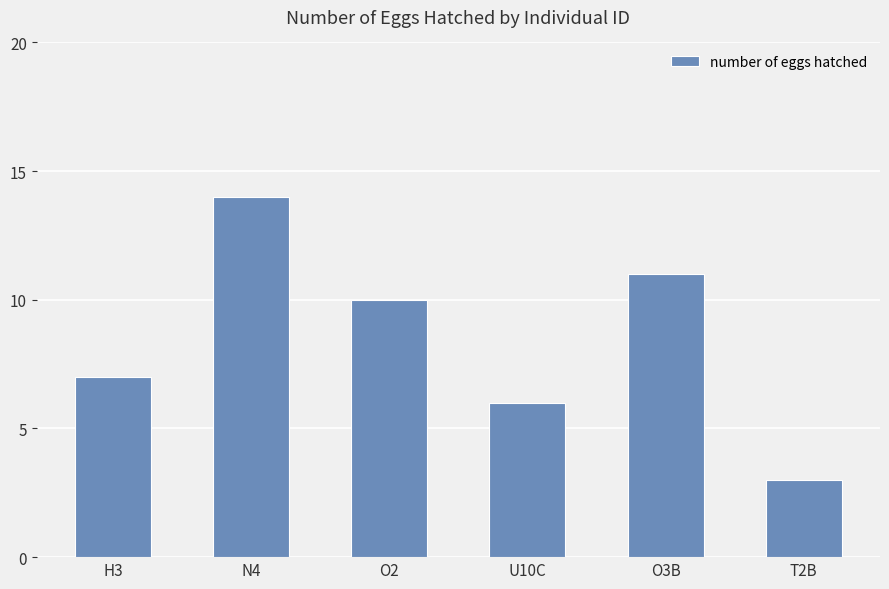

Rank the categories by value from highest to lowest.

N4, O3B, O2, H3, U10C, T2B